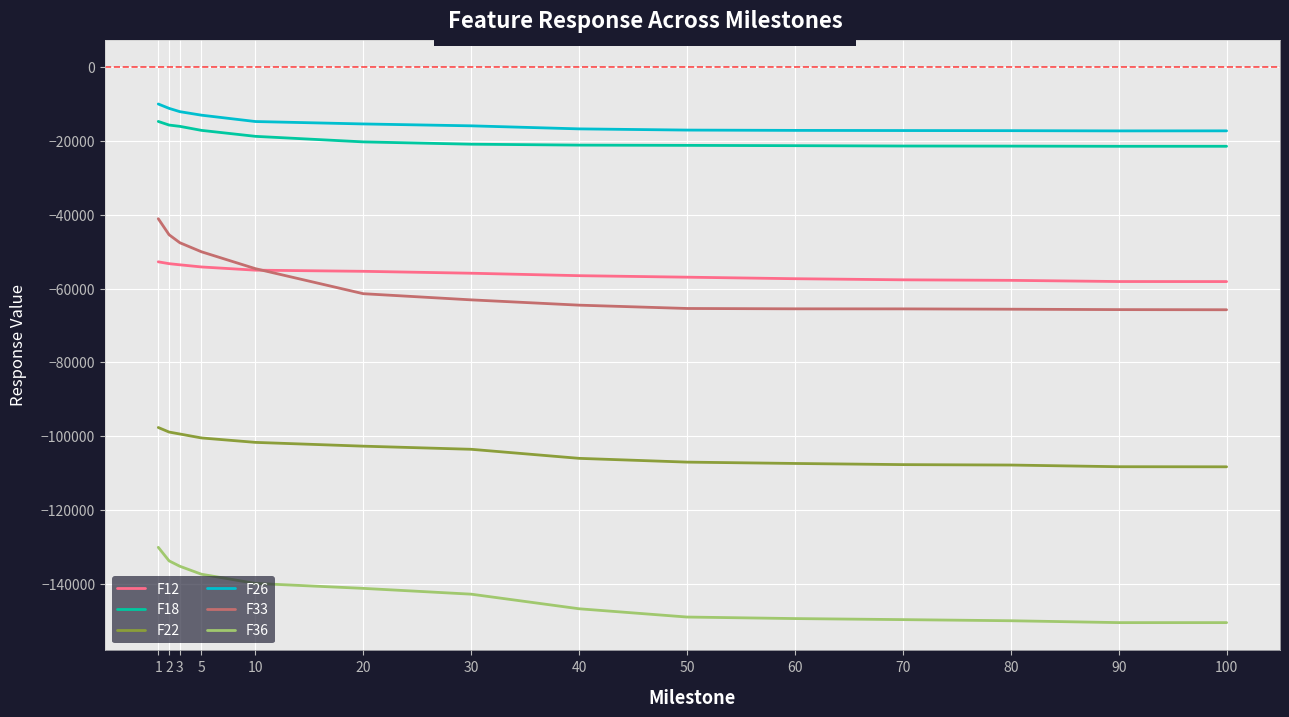

What is the total value across all series at 20?

-396352.0